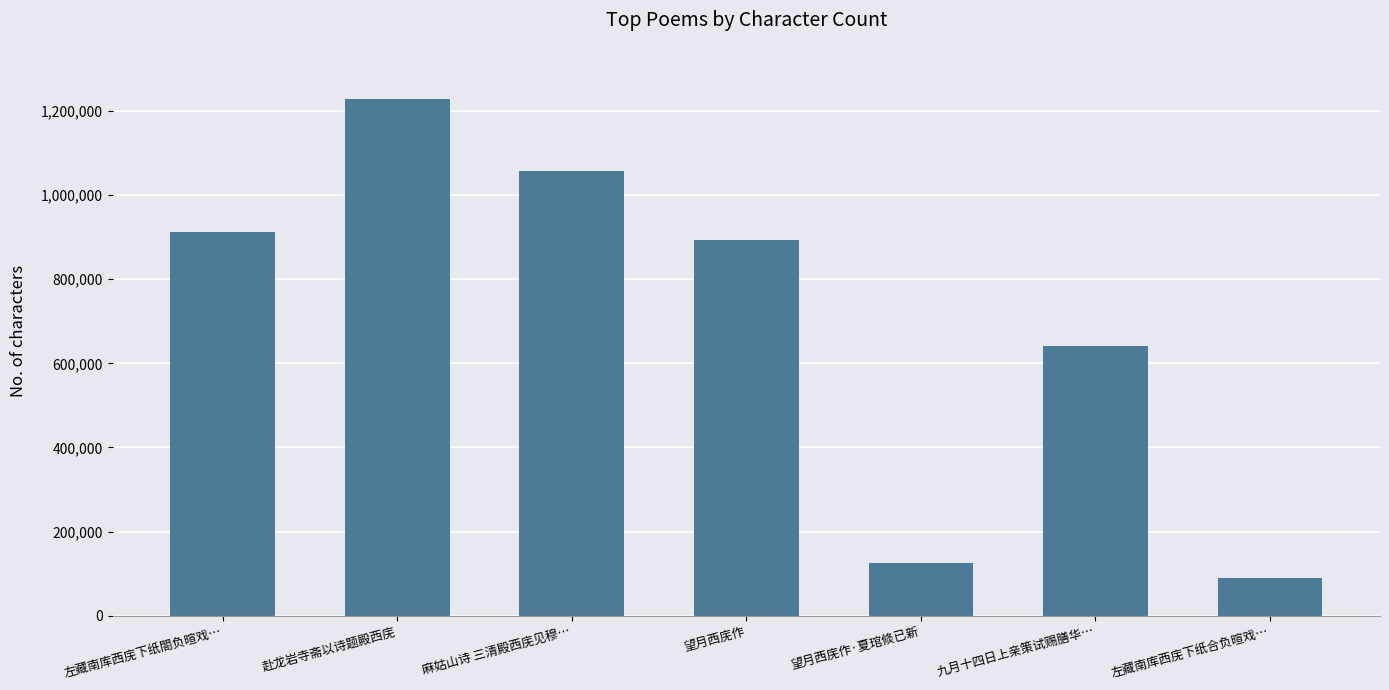

Which category has the lowest value across all series?

左藏南库西庑下纸合负暄戏…